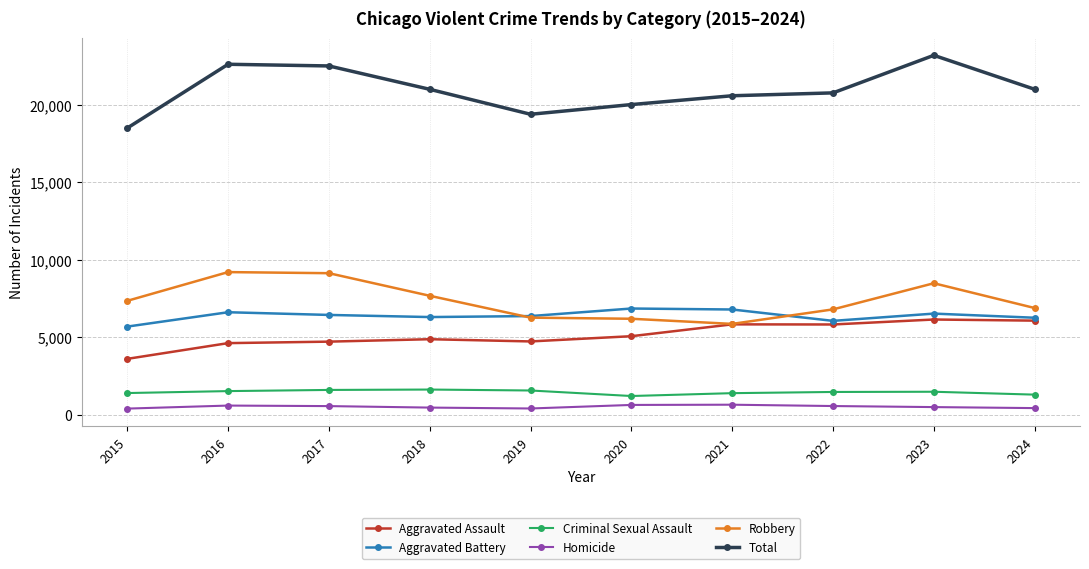

Which series has the largest total across all categories?

Total